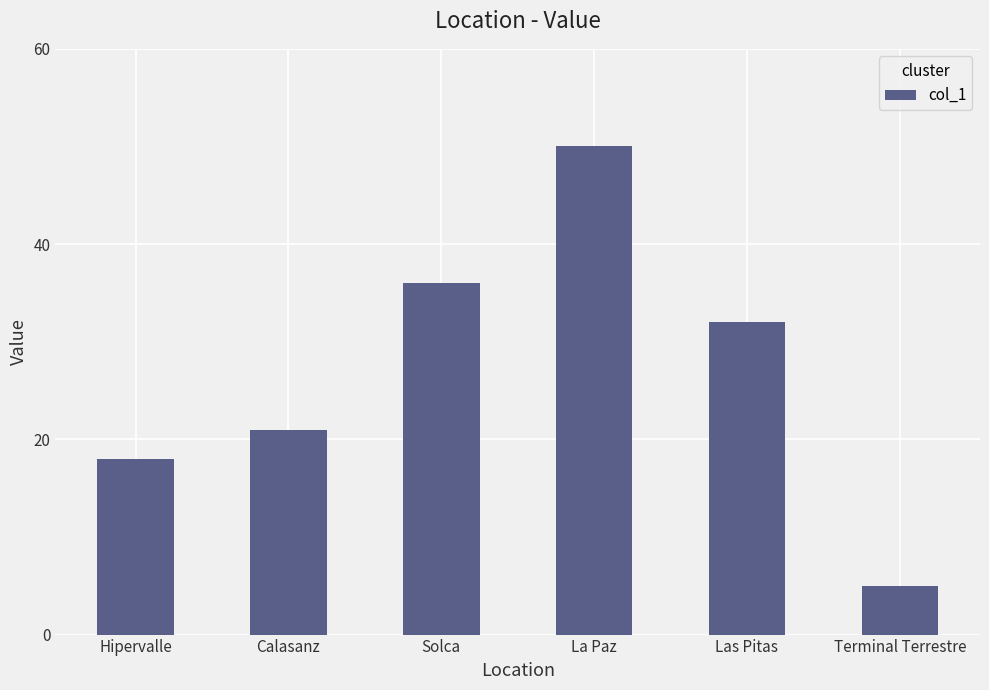

What is the sum of all values?

162